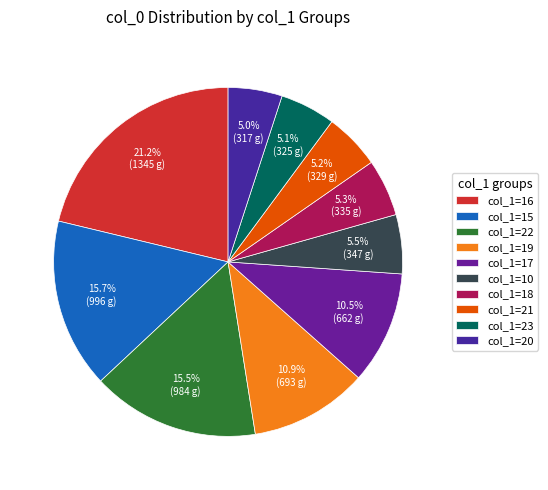

How many segments does this pie chart have?

10